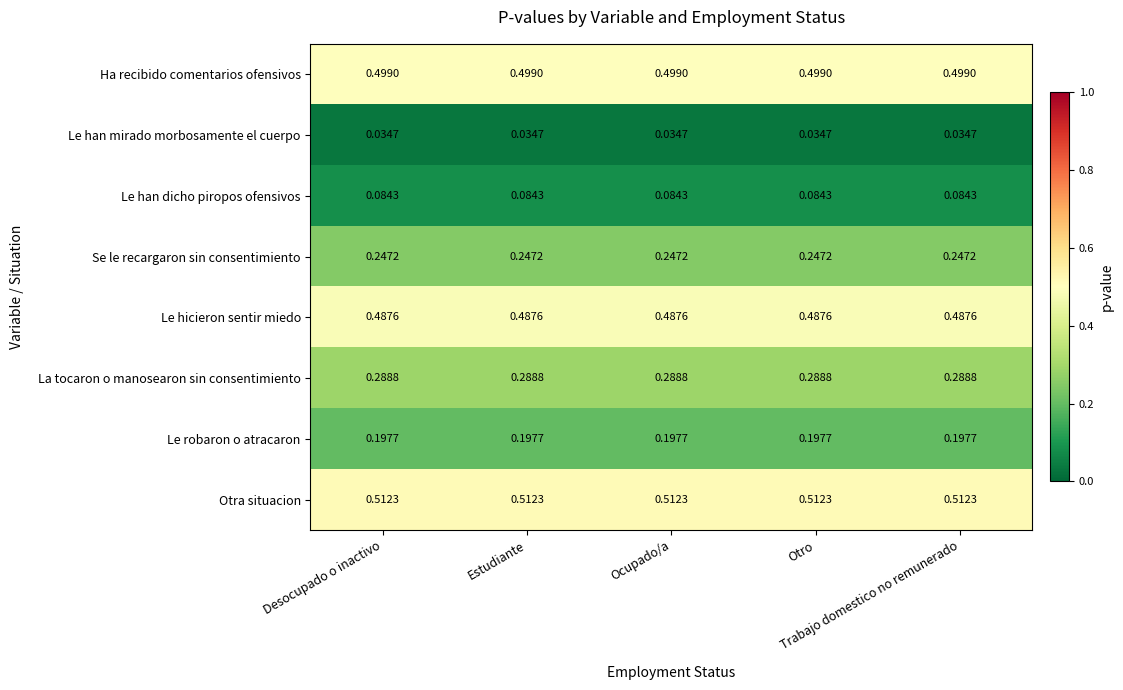

Which series has the largest total across all categories?

Otra situacion